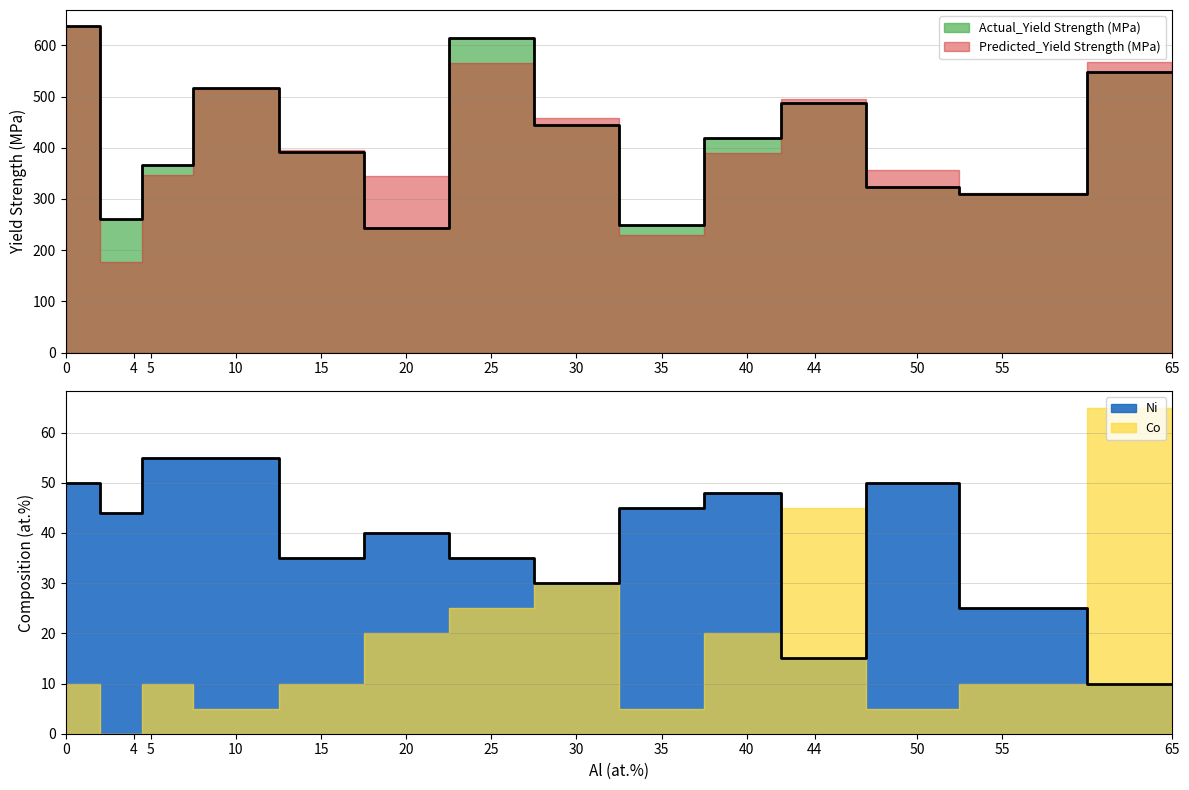

Between 55 and 44, which is larger?

44